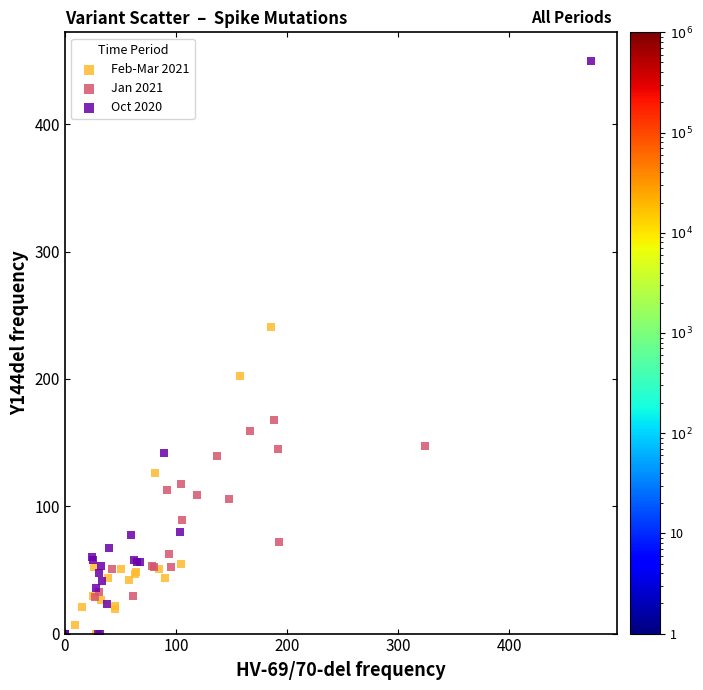

Which series reaches the maximum Y coordinate?

Oct 2020